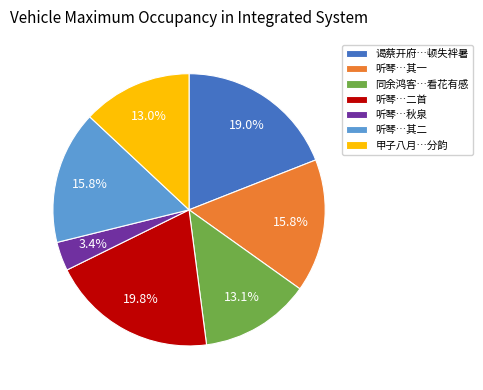

Is there a majority slice in this chart?

No